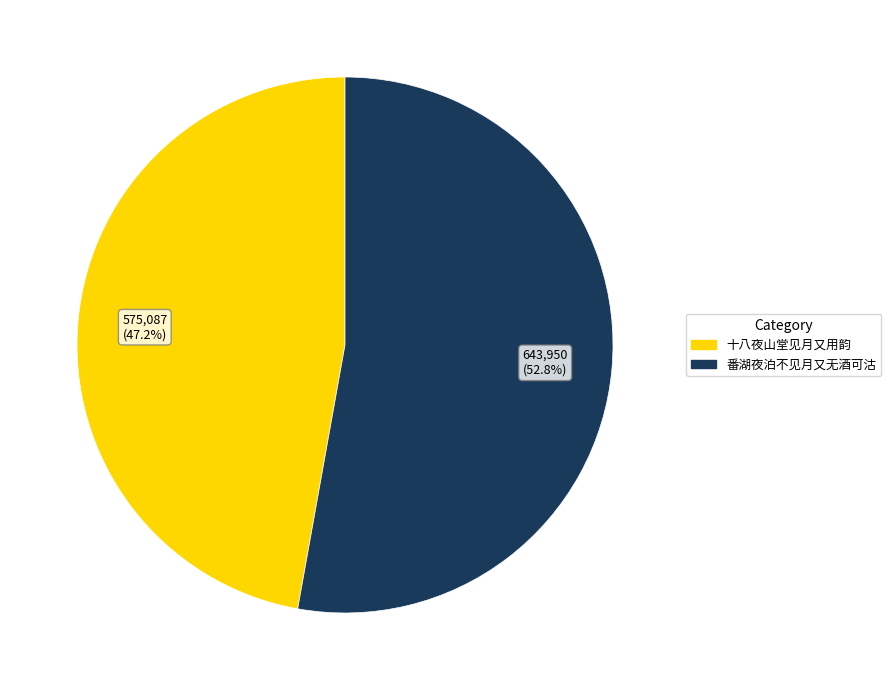

What is the ratio of the value at 番湖夜泊不见月又无酒可沽 to the value at 十八夜山堂见月又用韵?

1.1